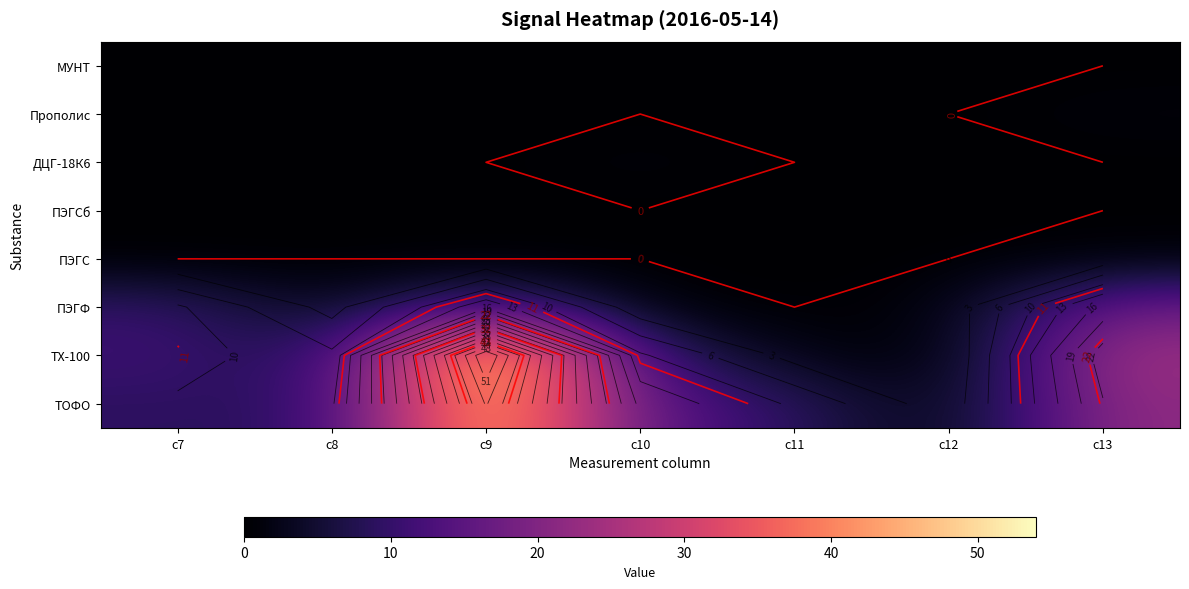

Which category has the highest value across all series?

c9